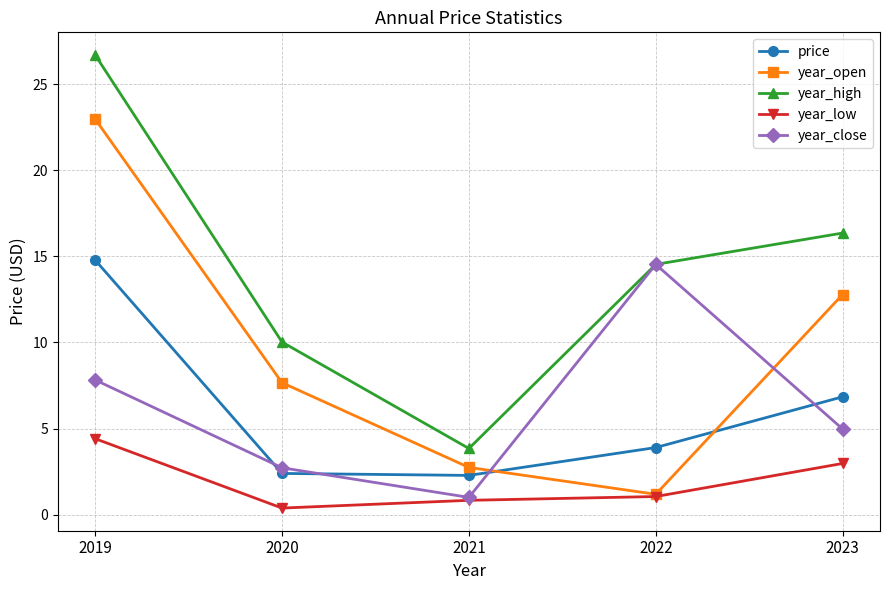

The value of year_open at 2023 is 21.5. True or false?

False